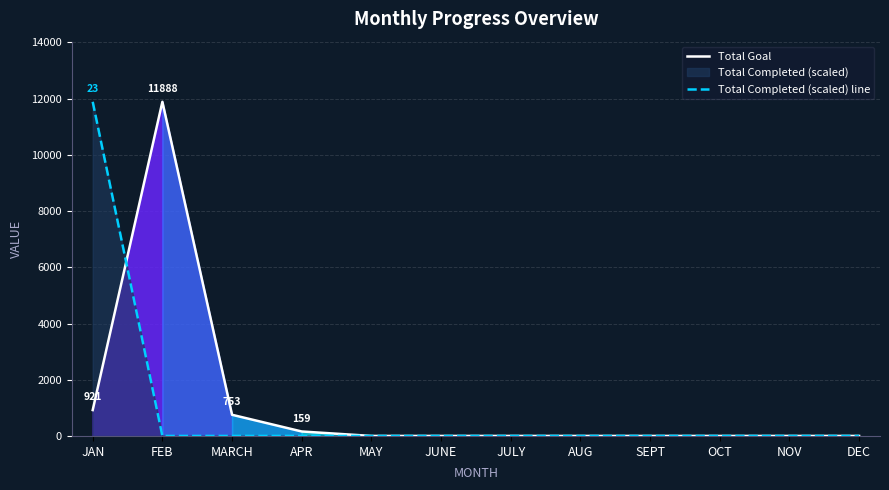

After their last crossing, which series has the higher values: Total Completed (scaled) line or Total Goal?

Total Goal